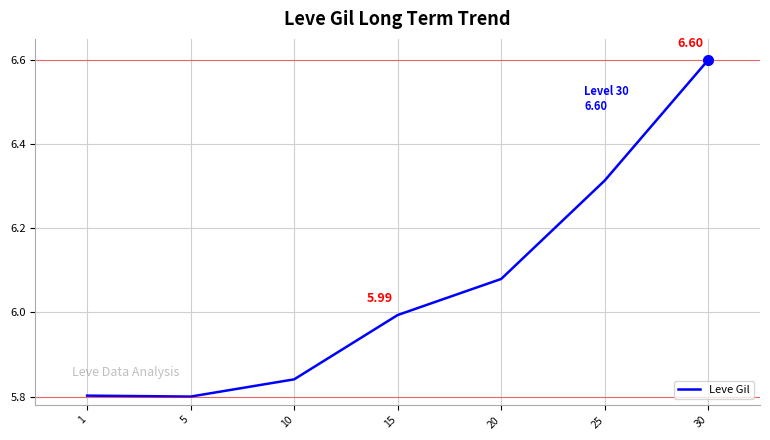

At which category does the data reach its first local valley?

5